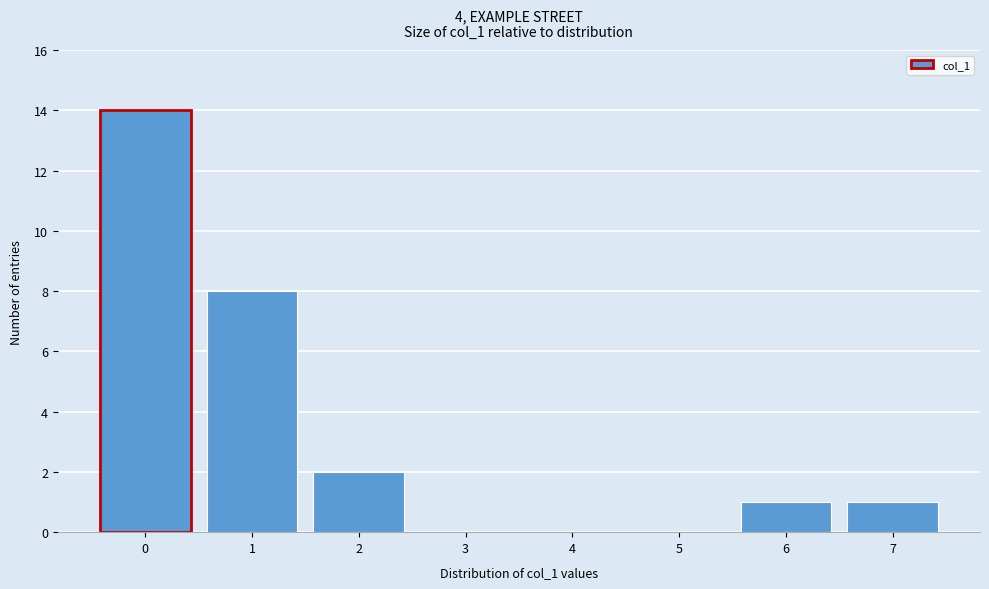

Reading left to right, list every bar in this chart as the range it spans on the x-axis followed by its height. The values are not printed on the chart, so give them approximately, as read against the axis.

-0.5 to 0.5: 14
0.5 to 1.5: 8
1.5 to 2.5: 2
2.5 to 3.5: 0
3.5 to 4.5: 0
4.5 to 5.5: 0
5.5 to 6.5: 1
6.5 to 7.5: 1